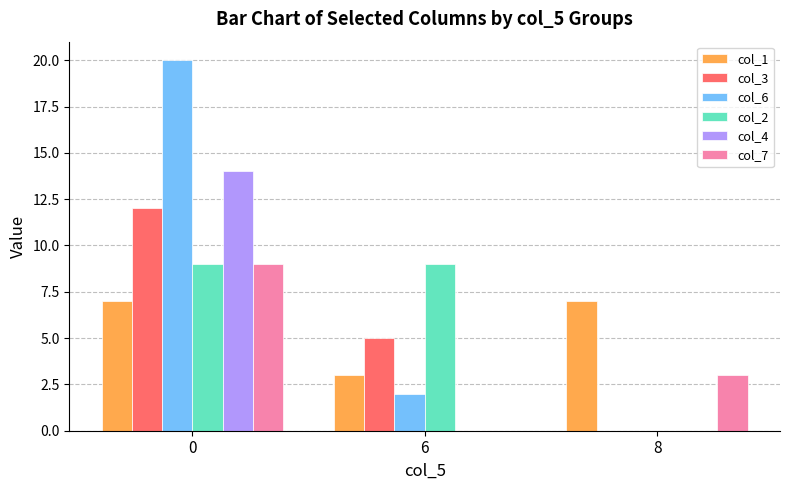

Reading left to right, extract all data points from this chart.

col_1: 7	3	7
col_3: 12	5	0
col_6: 20	2	0
col_2: 9	9	0
col_4: 14	0	0
col_7: 9	0	3